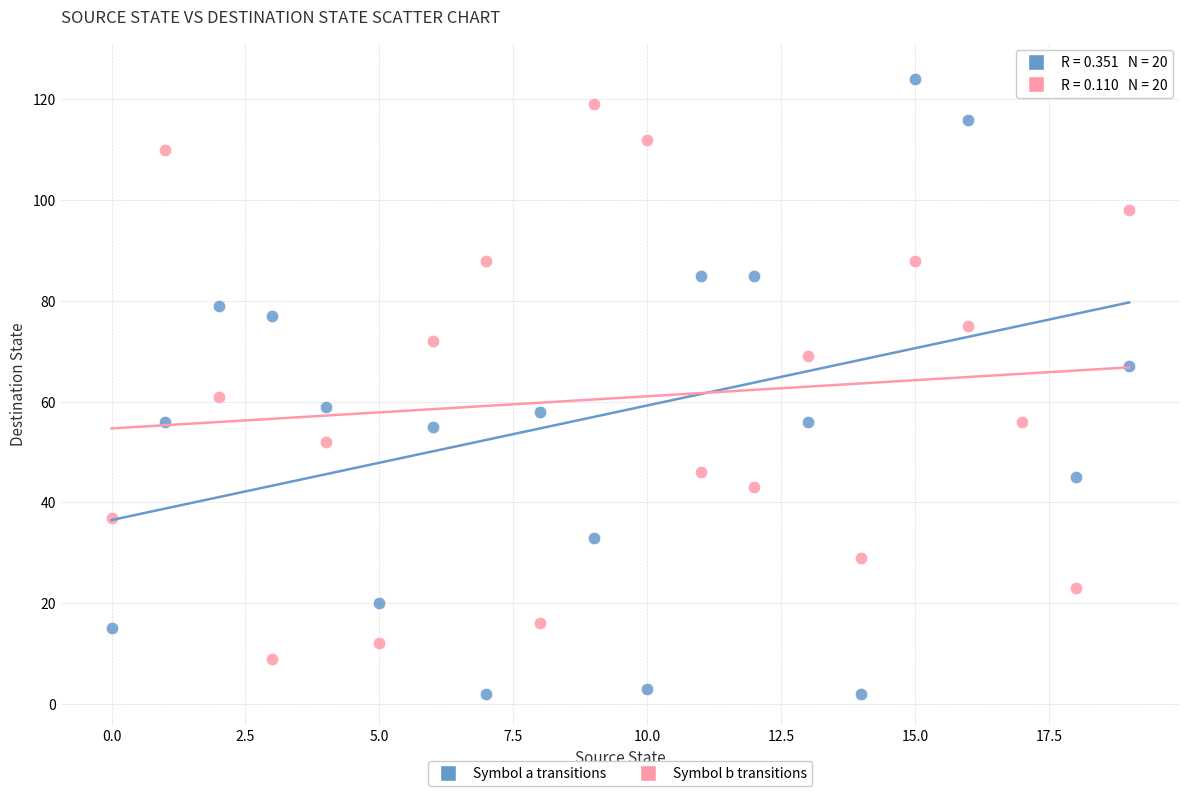

Across all data points, what is the range of Y values (max minus min)?

123